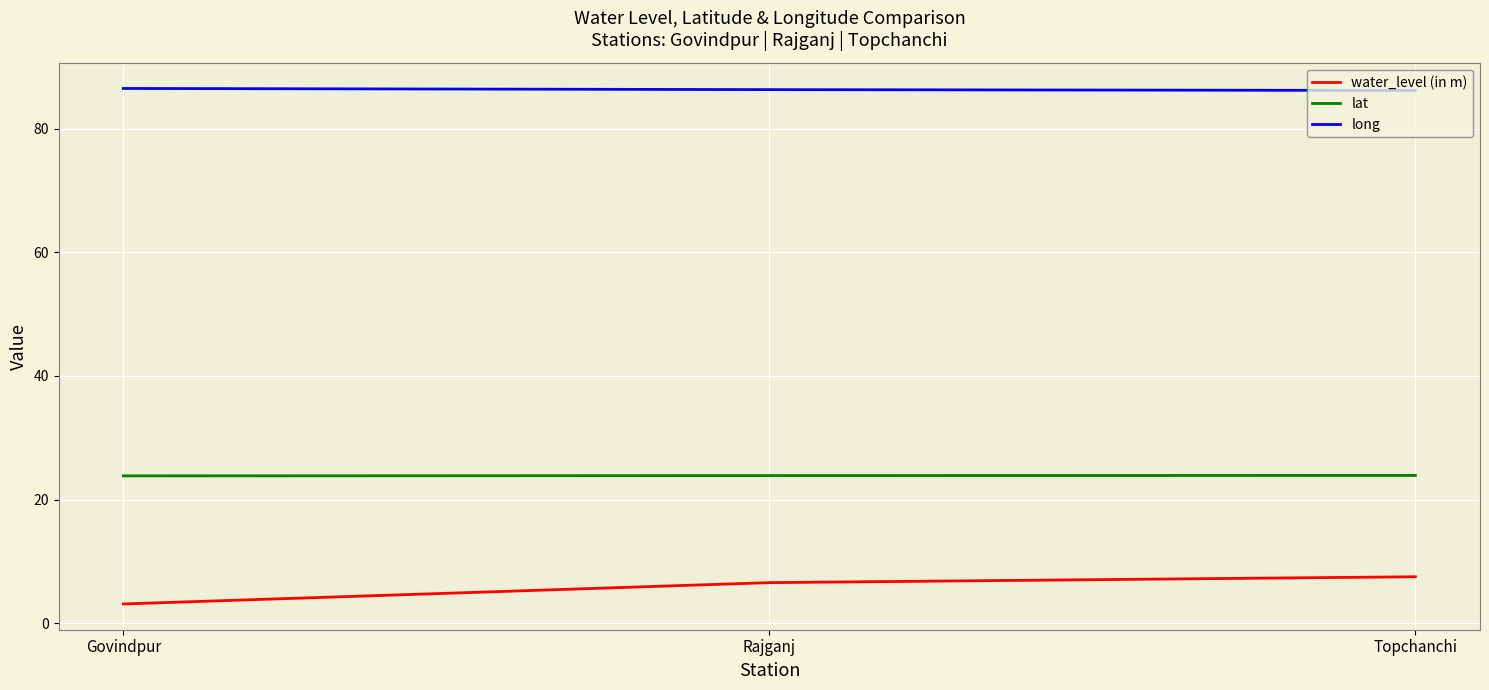

List the series in order of their overall mean, highest first.

long, lat, water_level (in m)